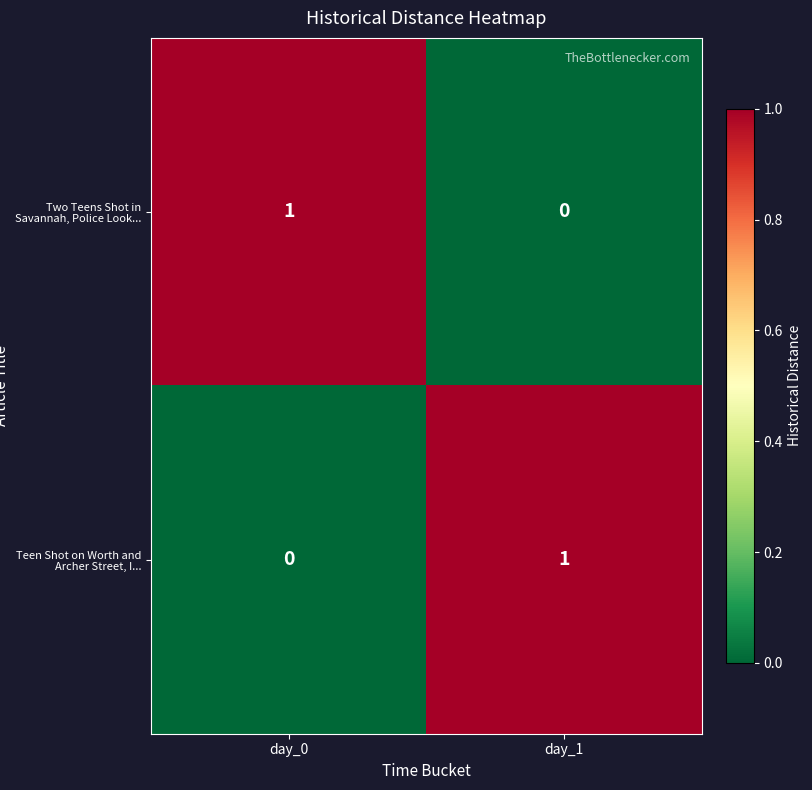

The Two Teens Shot in Savannah, Police Look... series shows 1 at day_0. True or false?

True